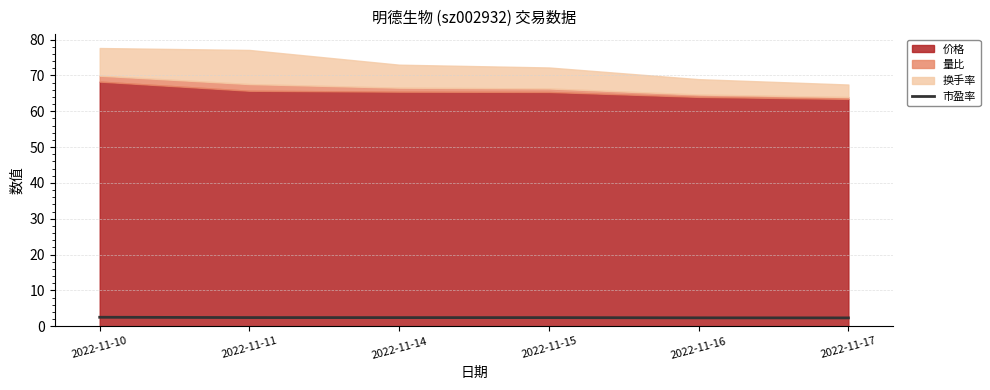

What is the minimum value shown in the chart?

2.3